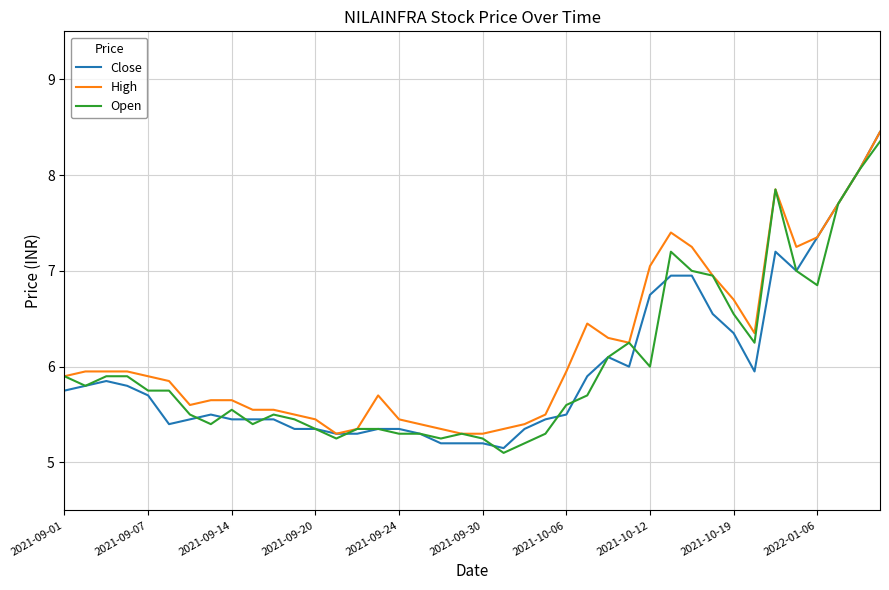

What is the lowest value of the High series?

5.3